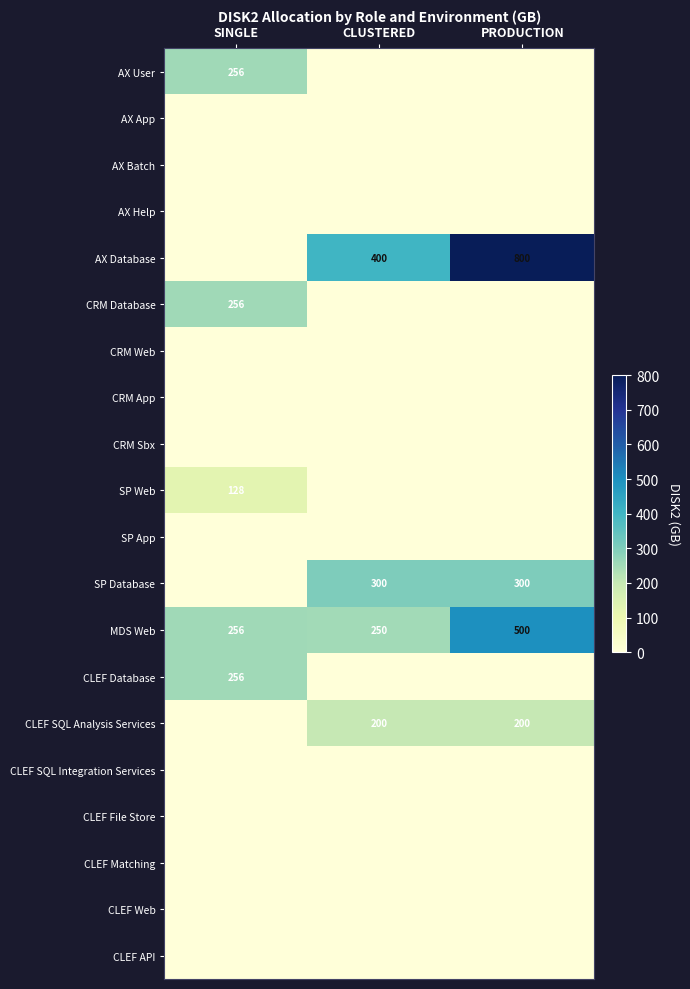

The MDS Web series shows 396 at CLUSTERED. True or false?

False